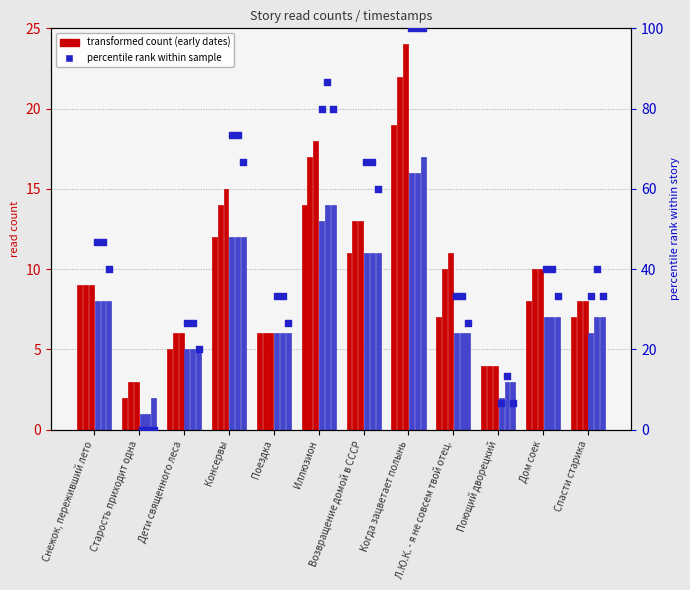

Is the value of 14.04 12:00 at Поющий дворецкий greater than the value of 14.04 12:30 at Когда зацветает полынь?

No